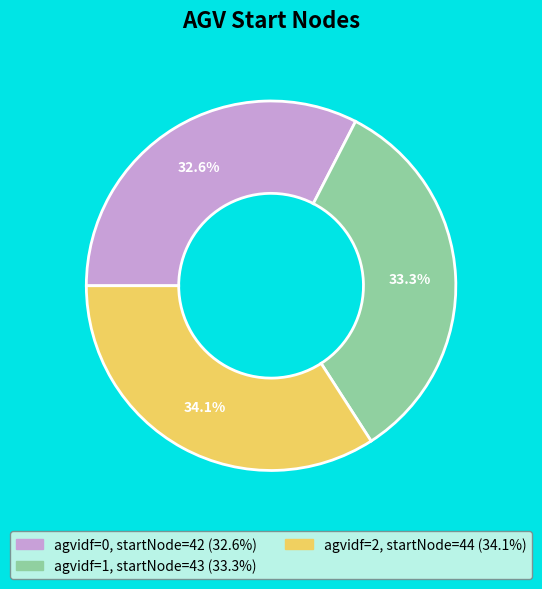

Is there a majority slice in this chart?

No